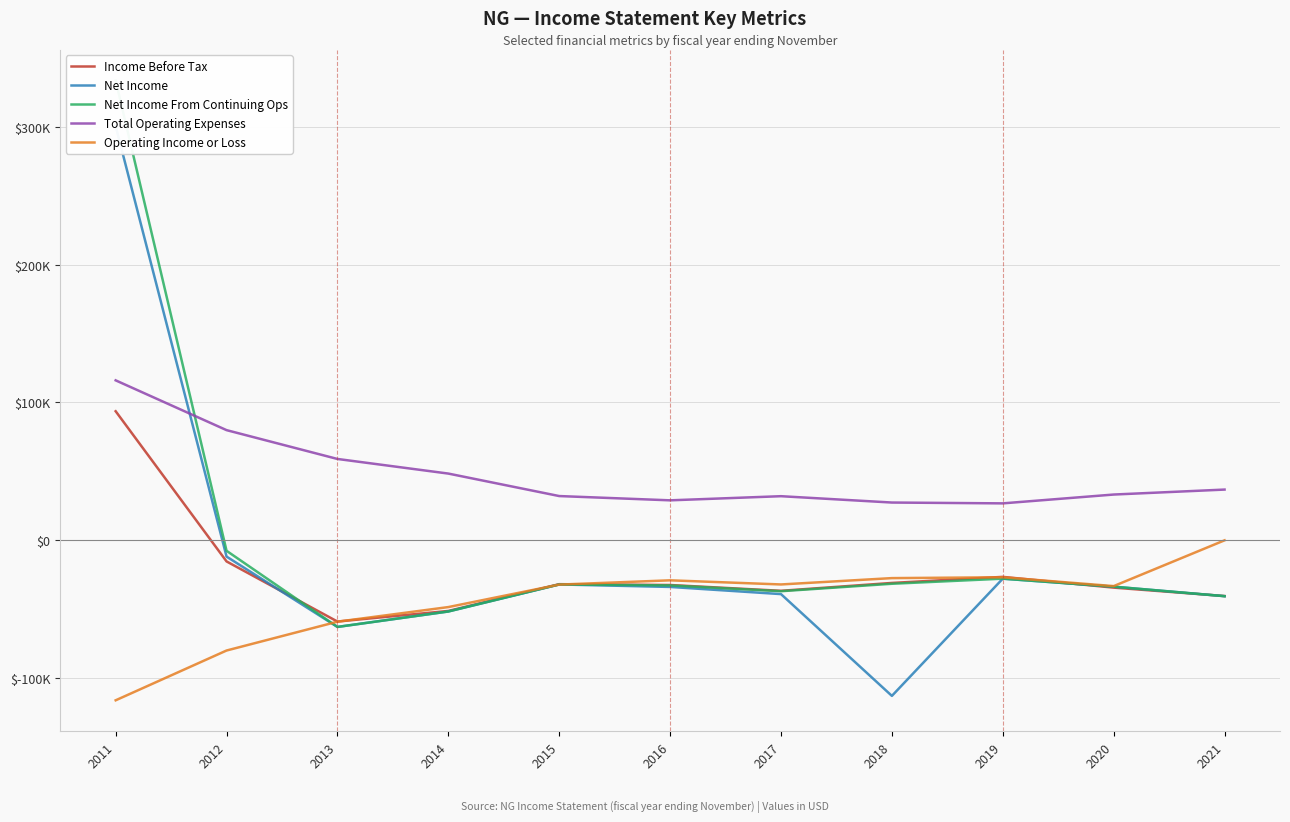

Where is the first local maximum for Net Income From Continuing Ops?

2015